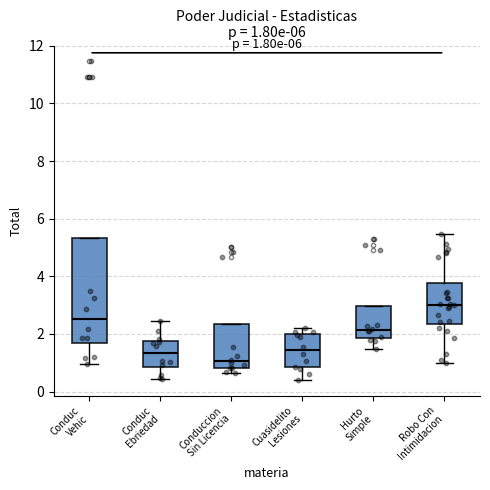

Which box is the tallest, from its lower edge to its upper edge?

Conduc Vehic